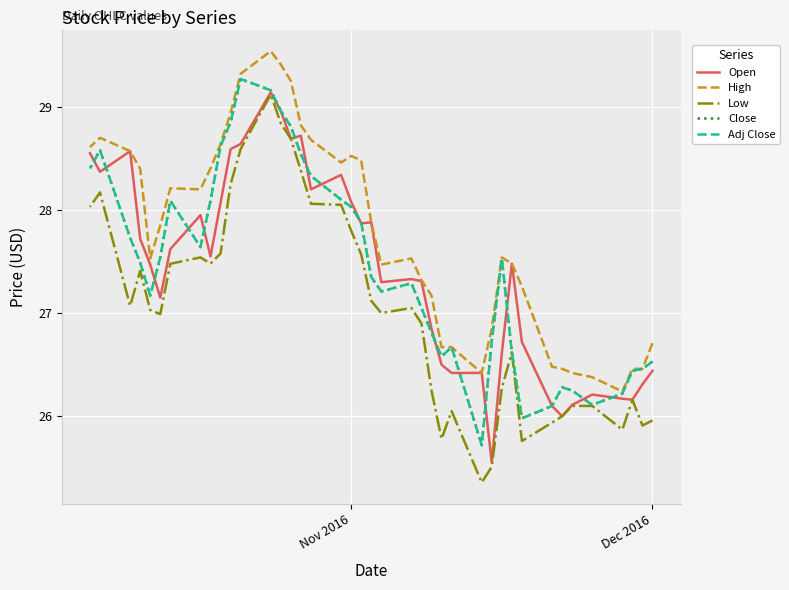

Is this an area chart (filled region under the line)?

No